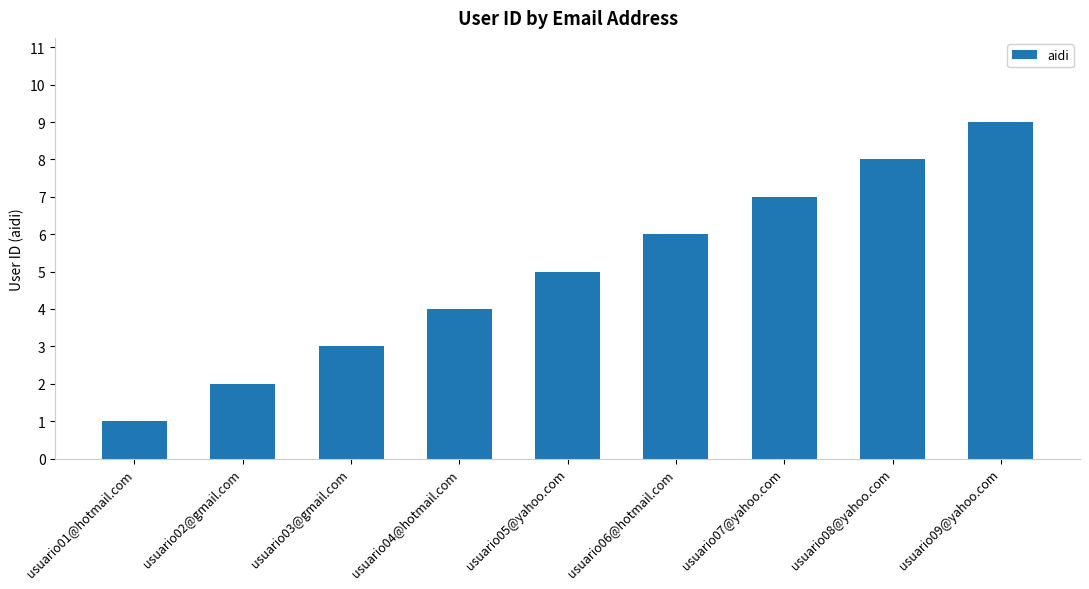

The value at usuario06@hotmail.com is 2. True or false?

False